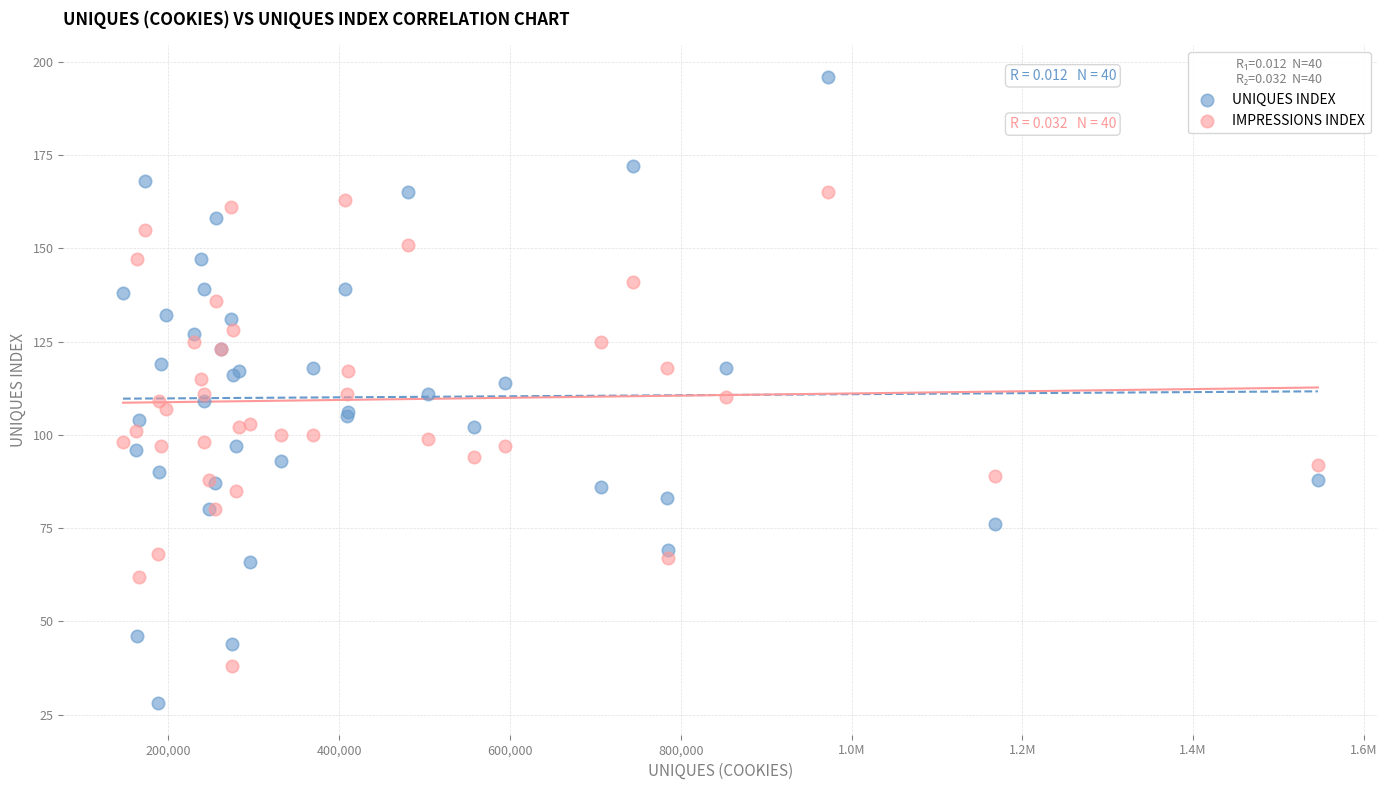

Which series reaches the maximum Y coordinate?

UNIQUES INDEX